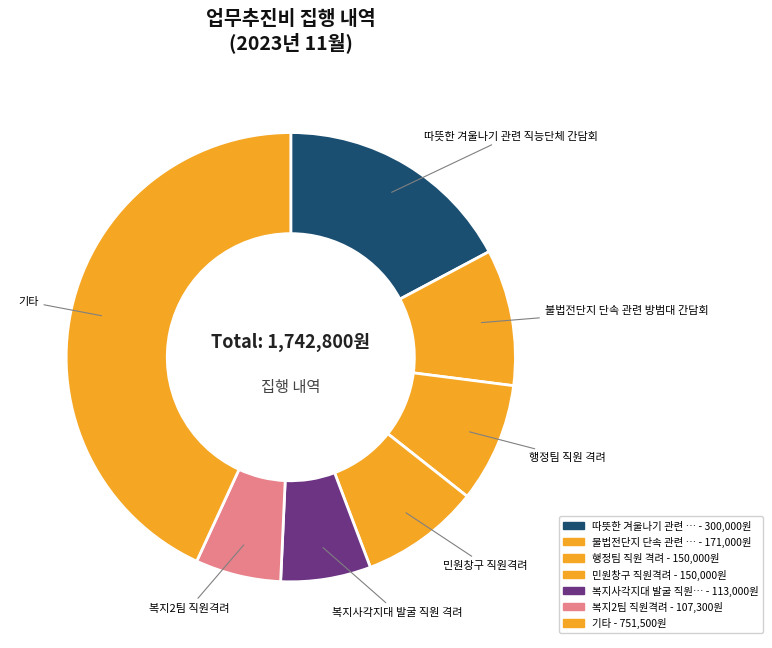

Is 민원창구 직원격려 the majority of the pie?

No